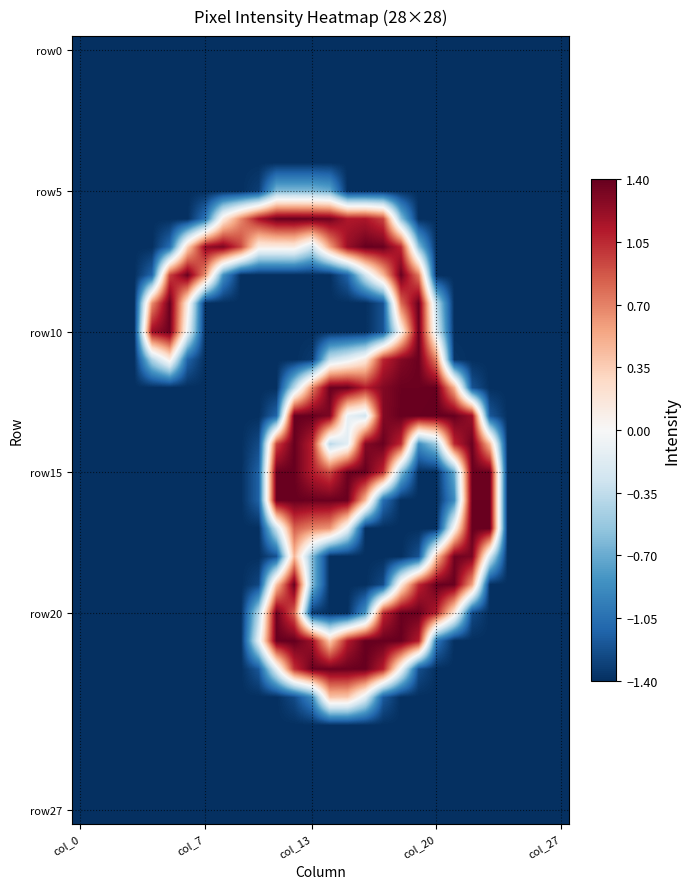

Count the number of data series in this chart.

28